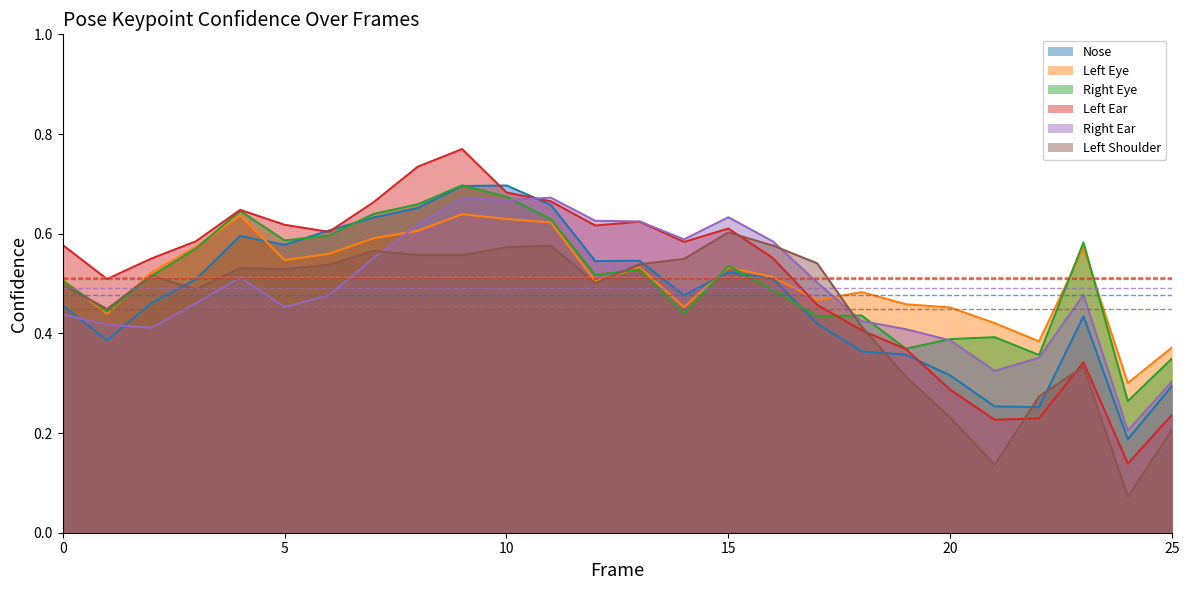

What is the maximum value shown in the chart?

0.8